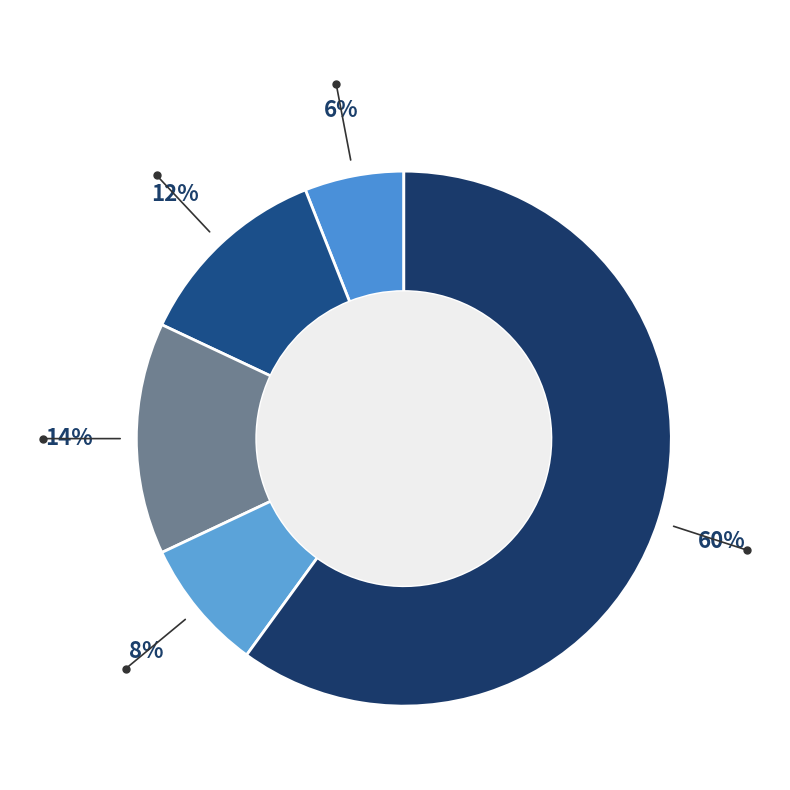

How many slices are in this pie chart?

5